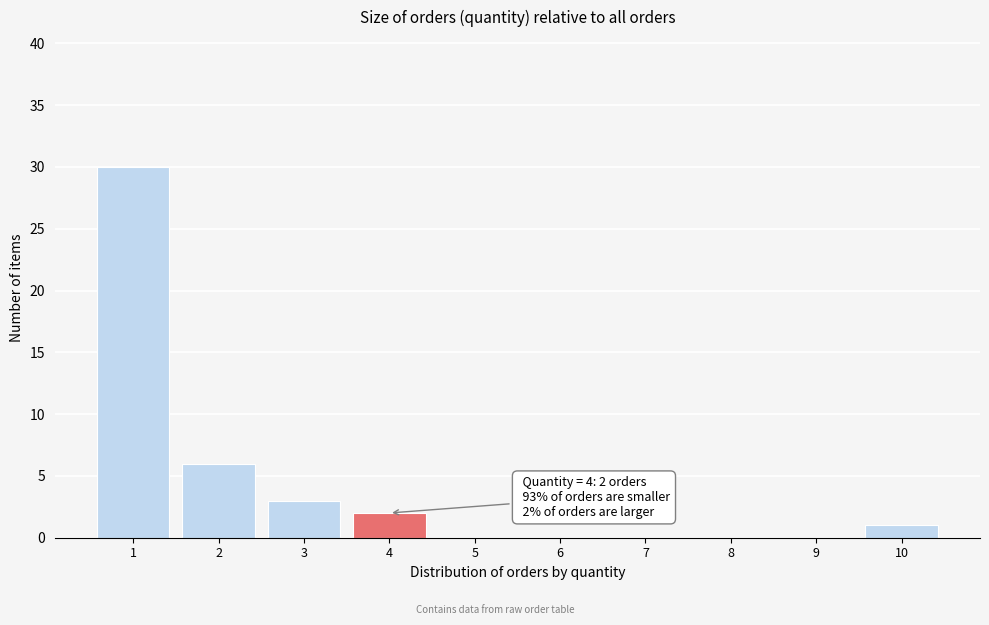

Reading left to right, extract all data points from this chart.

1=30	2=6	3=3	4=2	5=0	6=0	7=0	8=0	9=0	10=1